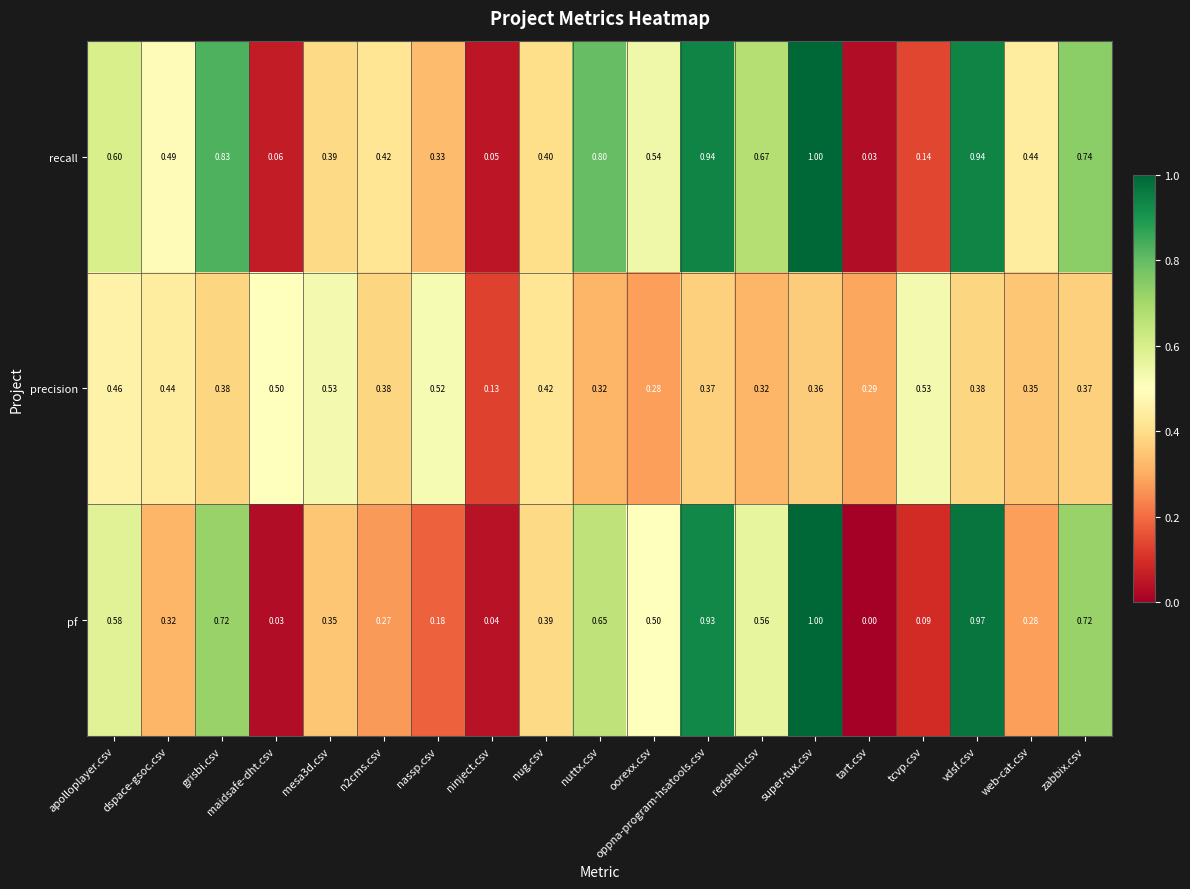

List the series in order of their overall mean, lowest first.

precision, pf, recall